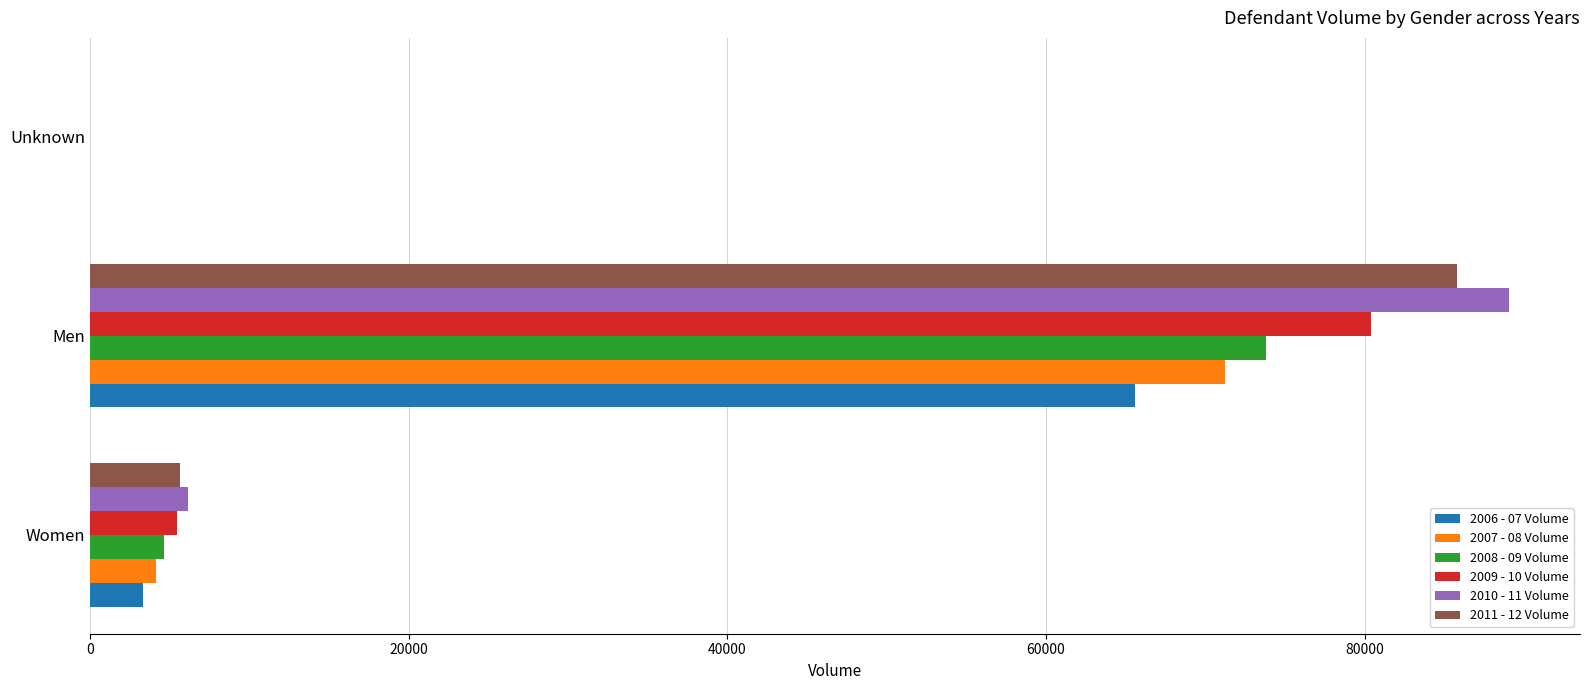

The value of 2008 - 09 Volume at Men is 14793. True or false?

False